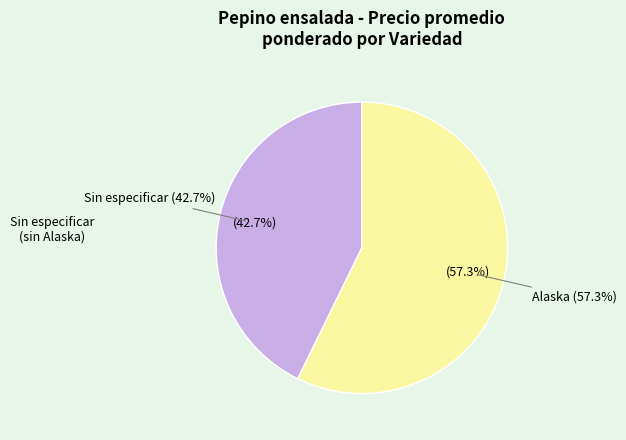

Count the number of slices in the pie.

2